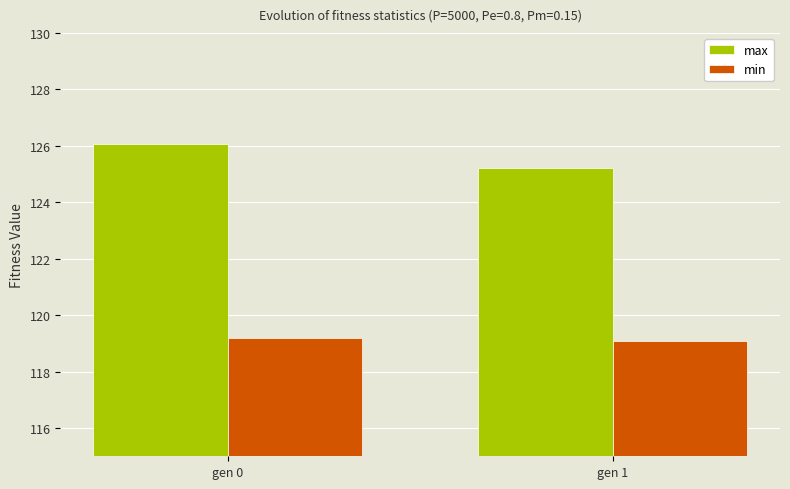

The value of min at gen 0 is 119.2. True or false?

True